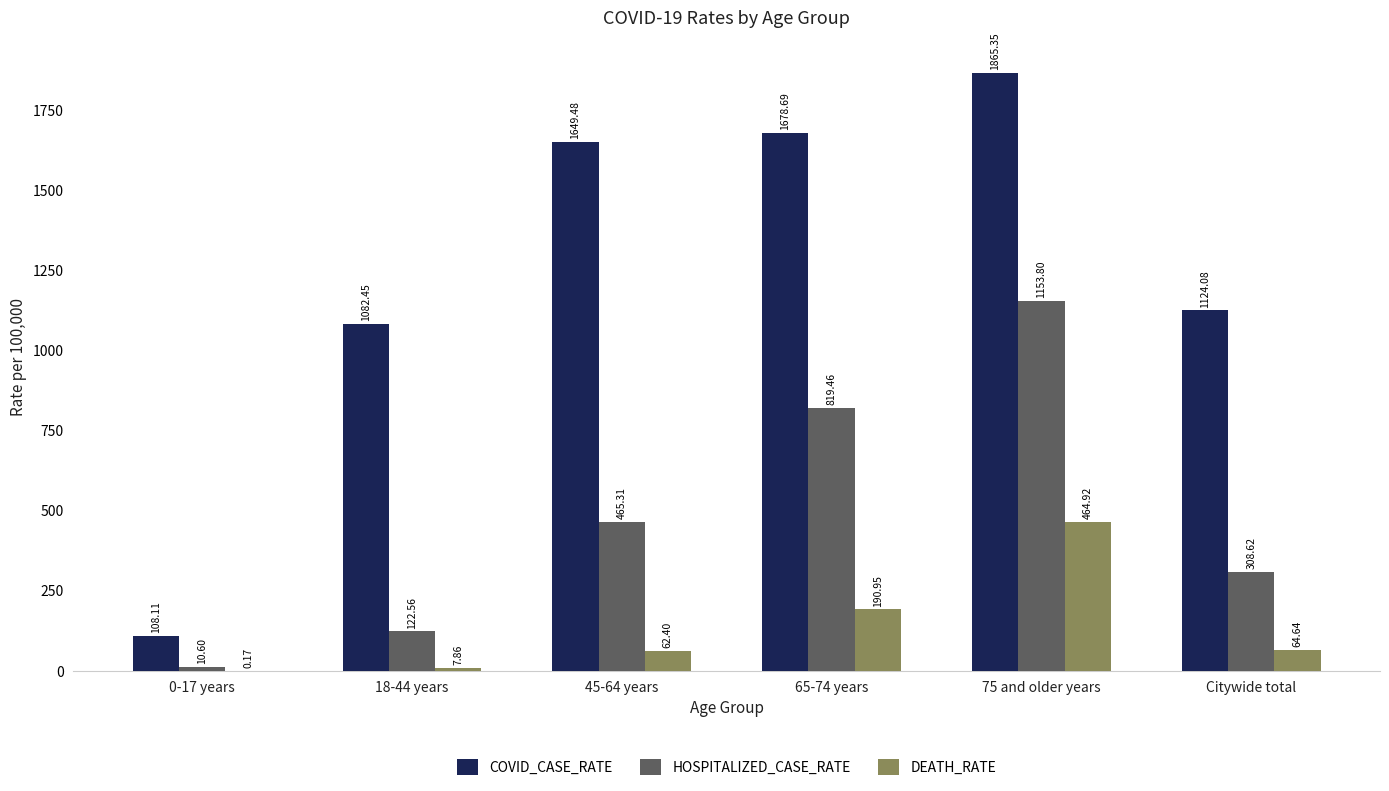

True or false: HOSPITALIZED_CASE_RATE has a value of 1153.8 at 75 and older years.

True